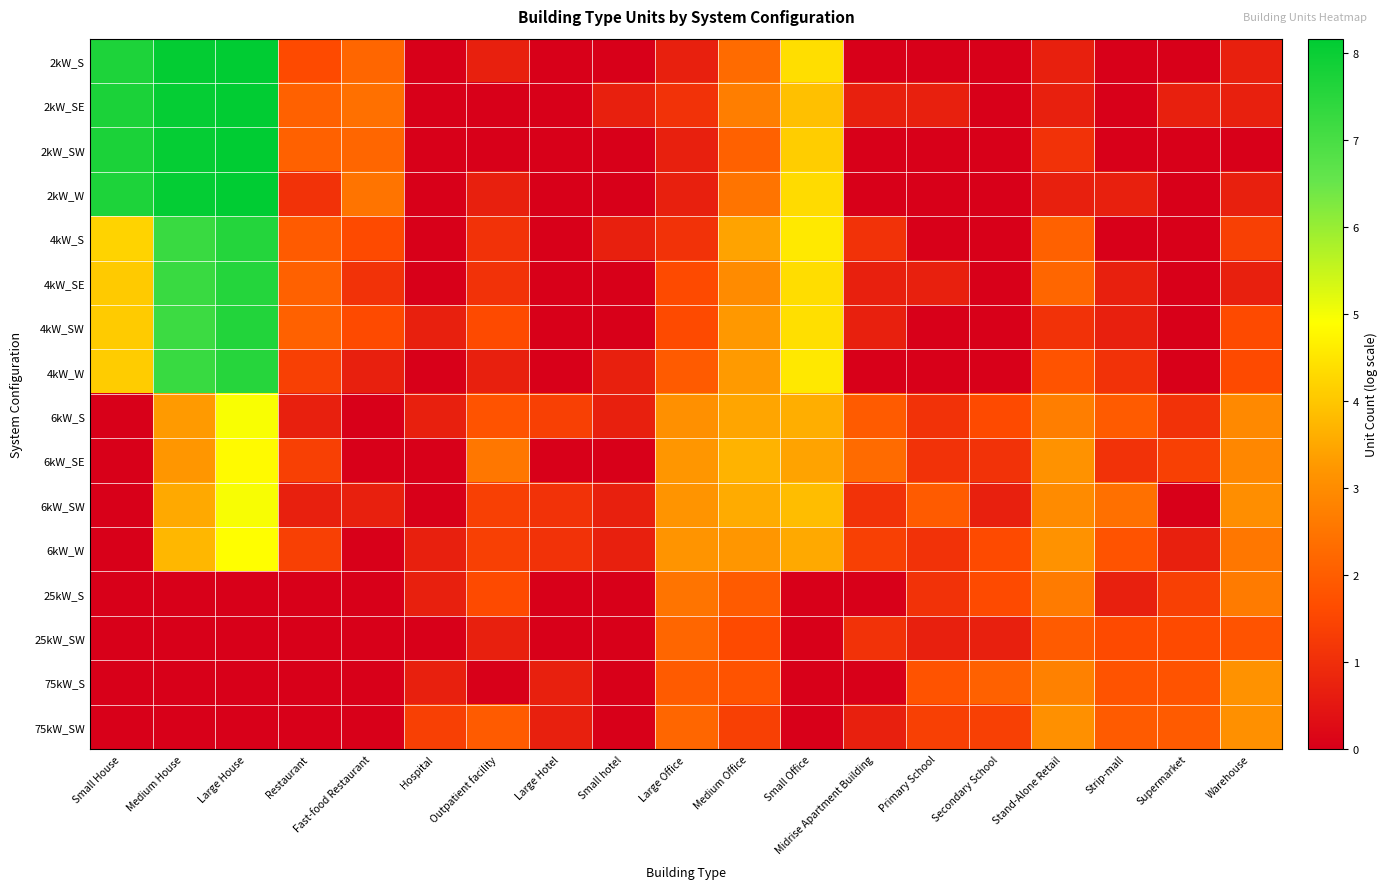

Reading left to right, transcribe all the data shown in this chart.

2kW_S: Small House=7.7	Medium House=8.1	Large House=8.2	Restaurant=1.6	Fast-food Restaurant=2.2	Hospital=0.0	Outpatient facility=0.7	Large Hotel=0.0	Small hotel=0.0	Large Office=0.7	Medium Office=2.3	Small Office=4.4	Midrise Apartment Building=0.0	Primary School=0.0	Secondary School=0.0	Stand-Alone Retail=0.7	Strip-mall=0.0	Supermarket=0.0	Warehouse=0.7
2kW_SE: Small House=7.7	Medium House=8.1	Large House=8.1	Restaurant=2.1	Fast-food Restaurant=2.4	Hospital=0.0	Outpatient facility=0.0	Large Hotel=0.0	Small hotel=0.7	Large Office=1.1	Medium Office=2.7	Small Office=3.9	Midrise Apartment Building=0.7	Primary School=0.7	Secondary School=0.0	Stand-Alone Retail=0.7	Strip-mall=0.0	Supermarket=0.7	Warehouse=0.7
2kW_SW: Small House=7.7	Medium House=8.1	Large House=8.1	Restaurant=2.1	Fast-food Restaurant=2.2	Hospital=0.0	Outpatient facility=0.0	Large Hotel=0.0	Small hotel=0.0	Large Office=0.7	Medium Office=2.1	Small Office=4.1	Midrise Apartment Building=0.0	Primary School=0.0	Secondary School=0.0	Stand-Alone Retail=1.1	Strip-mall=0.0	Supermarket=0.0	Warehouse=0.0
2kW_W: Small House=7.7	Medium House=8.1	Large House=8.2	Restaurant=1.1	Fast-food Restaurant=2.5	Hospital=0.0	Outpatient facility=0.7	Large Hotel=0.0	Small hotel=0.0	Large Office=0.7	Medium Office=2.5	Small Office=4.3	Midrise Apartment Building=0.0	Primary School=0.0	Secondary School=0.0	Stand-Alone Retail=0.7	Strip-mall=0.7	Supermarket=0.0	Warehouse=0.7
4kW_S: Small House=4.2	Medium House=7.2	Large House=7.6	Restaurant=1.9	Fast-food Restaurant=1.6	Hospital=0.0	Outpatient facility=1.1	Large Hotel=0.0	Small hotel=0.7	Large Office=1.1	Medium Office=3.4	Small Office=4.6	Midrise Apartment Building=1.1	Primary School=0.0	Secondary School=0.0	Stand-Alone Retail=2.1	Strip-mall=0.0	Supermarket=0.0	Warehouse=1.4
4kW_SE: Small House=4.1	Medium House=7.2	Large House=7.6	Restaurant=2.1	Fast-food Restaurant=1.1	Hospital=0.0	Outpatient facility=1.1	Large Hotel=0.0	Small hotel=0.0	Large Office=1.6	Medium Office=3.0	Small Office=4.4	Midrise Apartment Building=0.7	Primary School=0.7	Secondary School=0.0	Stand-Alone Retail=2.2	Strip-mall=0.7	Supermarket=0.0	Warehouse=0.7
4kW_SW: Small House=4.1	Medium House=7.2	Large House=7.6	Restaurant=2.1	Fast-food Restaurant=1.6	Hospital=0.7	Outpatient facility=1.6	Large Hotel=0.0	Small hotel=0.0	Large Office=1.6	Medium Office=3.3	Small Office=4.4	Midrise Apartment Building=0.7	Primary School=0.0	Secondary School=0.0	Stand-Alone Retail=1.1	Strip-mall=0.7	Supermarket=0.0	Warehouse=1.6
4kW_W: Small House=4.1	Medium House=7.2	Large House=7.5	Restaurant=1.4	Fast-food Restaurant=0.7	Hospital=0.0	Outpatient facility=0.7	Large Hotel=0.0	Small hotel=0.7	Large Office=1.9	Medium Office=3.3	Small Office=4.5	Midrise Apartment Building=0.0	Primary School=0.0	Secondary School=0.0	Stand-Alone Retail=1.8	Strip-mall=1.1	Supermarket=0.0	Warehouse=1.6
6kW_S: Small House=0.0	Medium House=3.3	Large House=4.9	Restaurant=0.7	Fast-food Restaurant=0.0	Hospital=0.7	Outpatient facility=1.8	Large Hotel=1.4	Small hotel=0.7	Large Office=3.1	Medium Office=3.5	Small Office=3.6	Midrise Apartment Building=1.9	Primary School=1.1	Secondary School=1.6	Stand-Alone Retail=2.7	Strip-mall=1.9	Supermarket=1.1	Warehouse=2.9
6kW_SE: Small House=0.0	Medium House=3.2	Large House=4.8	Restaurant=1.4	Fast-food Restaurant=0.0	Hospital=0.0	Outpatient facility=2.6	Large Hotel=0.0	Small hotel=0.0	Large Office=3.2	Medium Office=3.7	Small Office=3.4	Midrise Apartment Building=2.3	Primary School=1.1	Secondary School=1.1	Stand-Alone Retail=3.1	Strip-mall=1.1	Supermarket=1.4	Warehouse=2.9
6kW_SW: Small House=0.0	Medium House=3.5	Large House=5.0	Restaurant=0.7	Fast-food Restaurant=0.7	Hospital=0.0	Outpatient facility=1.4	Large Hotel=1.1	Small hotel=0.7	Large Office=3.2	Medium Office=3.6	Small Office=3.9	Midrise Apartment Building=1.1	Primary School=1.9	Secondary School=0.7	Stand-Alone Retail=3.0	Strip-mall=2.4	Supermarket=0.0	Warehouse=3.0
6kW_W: Small House=0.0	Medium House=3.8	Large House=4.9	Restaurant=1.4	Fast-food Restaurant=0.0	Hospital=0.7	Outpatient facility=1.4	Large Hotel=1.1	Small hotel=0.7	Large Office=3.2	Medium Office=3.2	Small Office=3.5	Midrise Apartment Building=1.4	Primary School=1.1	Secondary School=1.6	Stand-Alone Retail=3.1	Strip-mall=1.8	Supermarket=0.7	Warehouse=2.6
25kW_S: Small House=0.0	Medium House=0.0	Large House=0.0	Restaurant=0.0	Fast-food Restaurant=0.0	Hospital=0.7	Outpatient facility=1.6	Large Hotel=0.0	Small hotel=0.0	Large Office=2.5	Medium Office=1.9	Small Office=0.0	Midrise Apartment Building=0.0	Primary School=1.1	Secondary School=1.6	Stand-Alone Retail=2.6	Strip-mall=0.7	Supermarket=1.4	Warehouse=2.6
25kW_SW: Small House=0.0	Medium House=0.0	Large House=0.0	Restaurant=0.0	Fast-food Restaurant=0.0	Hospital=0.0	Outpatient facility=0.7	Large Hotel=0.0	Small hotel=0.0	Large Office=2.2	Medium Office=1.6	Small Office=0.0	Midrise Apartment Building=1.1	Primary School=0.7	Secondary School=0.7	Stand-Alone Retail=1.9	Strip-mall=1.6	Supermarket=1.6	Warehouse=1.8
75kW_S: Small House=0.0	Medium House=0.0	Large House=0.0	Restaurant=0.0	Fast-food Restaurant=0.0	Hospital=0.7	Outpatient facility=0.0	Large Hotel=0.7	Small hotel=0.0	Large Office=1.9	Medium Office=1.8	Small Office=0.0	Midrise Apartment Building=0.0	Primary School=1.8	Secondary School=2.1	Stand-Alone Retail=2.8	Strip-mall=1.8	Supermarket=1.8	Warehouse=3.1
75kW_SW: Small House=0.0	Medium House=0.0	Large House=0.0	Restaurant=0.0	Fast-food Restaurant=0.0	Hospital=1.4	Outpatient facility=1.9	Large Hotel=0.7	Small hotel=0.0	Large Office=2.2	Medium Office=1.4	Small Office=0.0	Midrise Apartment Building=0.7	Primary School=1.4	Secondary School=1.4	Stand-Alone Retail=3.1	Strip-mall=1.9	Supermarket=1.9	Warehouse=3.1